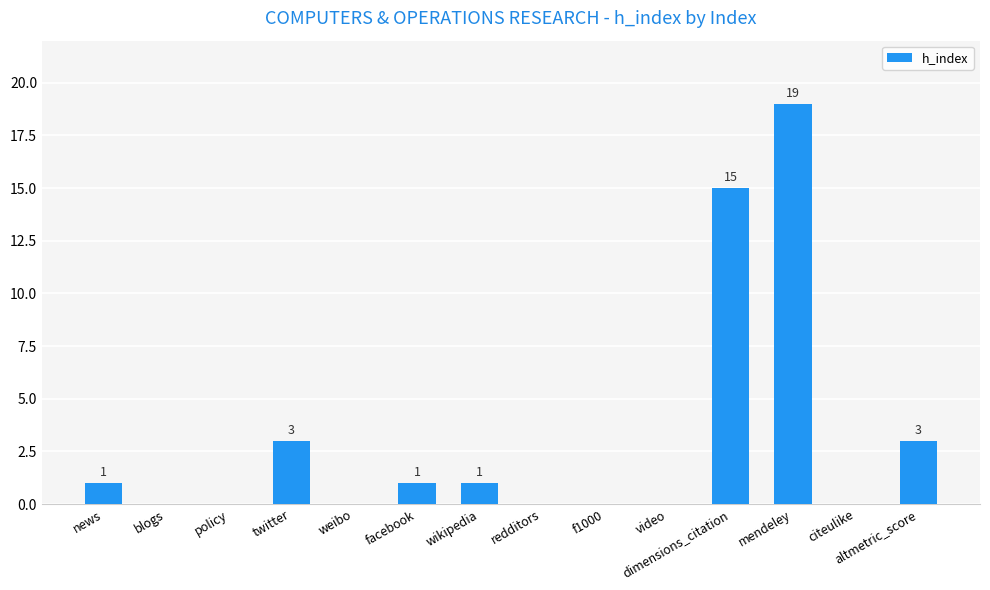

Is it true that the value at twitter is 3?

True